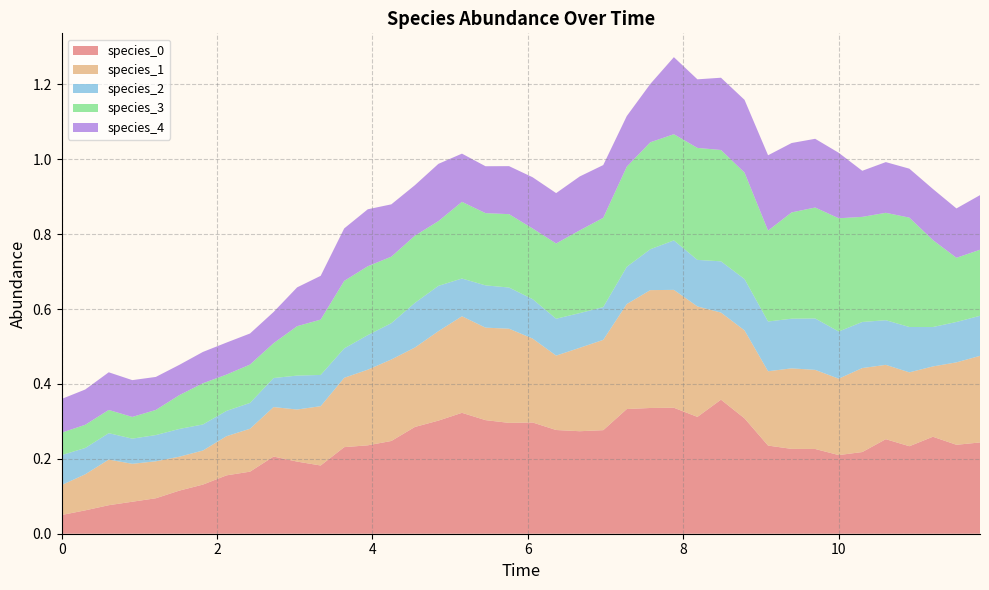

Reading left to right, list all the values displayed in this chart.

species_0: 0=0.1	1=0.1	2=0.1	3=0.1	4=0.1	5=0.1	6=0.1	7=0.2	8=0.2	9=0.2	10=0.2	11=0.2	12=0.2	13=0.2	14=0.2	15=0.3	16=0.3	17=0.3	18=0.3	19=0.3	20=0.3	21=0.3	22=0.3	23=0.3	24=0.3	25=0.3	26=0.3	27=0.3	28=0.4	29=0.3	30=0.2	31=0.2	32=0.2	33=0.2	34=0.2	35=0.3	36=0.2	37=0.3	38=0.2	39=0.2
species_1: 0=0.1	1=0.1	2=0.1	3=0.1	4=0.1	5=0.1	6=0.1	7=0.1	8=0.1	9=0.1	10=0.1	11=0.2	12=0.2	13=0.2	14=0.2	15=0.2	16=0.2	17=0.3	18=0.2	19=0.3	20=0.2	21=0.2	22=0.2	23=0.2	24=0.3	25=0.3	26=0.3	27=0.3	28=0.2	29=0.2	30=0.2	31=0.2	32=0.2	33=0.2	34=0.2	35=0.2	36=0.2	37=0.2	38=0.2	39=0.2
species_2: 0=0.1	1=0.1	2=0.1	3=0.1	4=0.1	5=0.1	6=0.1	7=0.1	8=0.1	9=0.1	10=0.1	11=0.1	12=0.1	13=0.1	14=0.1	15=0.1	16=0.1	17=0.1	18=0.1	19=0.1	20=0.1	21=0.1	22=0.1	23=0.1	24=0.1	25=0.1	26=0.1	27=0.1	28=0.1	29=0.1	30=0.1	31=0.1	32=0.1	33=0.1	34=0.1	35=0.1	36=0.1	37=0.1	38=0.1	39=0.1
species_3: 0=0.1	1=0.1	2=0.1	3=0.1	4=0.1	5=0.1	6=0.1	7=0.1	8=0.1	9=0.1	10=0.1	11=0.1	12=0.2	13=0.2	14=0.2	15=0.2	16=0.2	17=0.2	18=0.2	19=0.2	20=0.2	21=0.2	22=0.2	23=0.2	24=0.3	25=0.3	26=0.3	27=0.3	28=0.3	29=0.3	30=0.2	31=0.3	32=0.3	33=0.3	34=0.3	35=0.3	36=0.3	37=0.2	38=0.2	39=0.2
species_4: 0=0.1	1=0.1	2=0.1	3=0.1	4=0.1	5=0.1	6=0.1	7=0.1	8=0.1	9=0.1	10=0.1	11=0.1	12=0.1	13=0.2	14=0.1	15=0.1	16=0.2	17=0.1	18=0.1	19=0.1	20=0.1	21=0.1	22=0.1	23=0.1	24=0.1	25=0.2	26=0.2	27=0.2	28=0.2	29=0.2	30=0.2	31=0.2	32=0.2	33=0.2	34=0.1	35=0.1	36=0.1	37=0.1	38=0.1	39=0.1